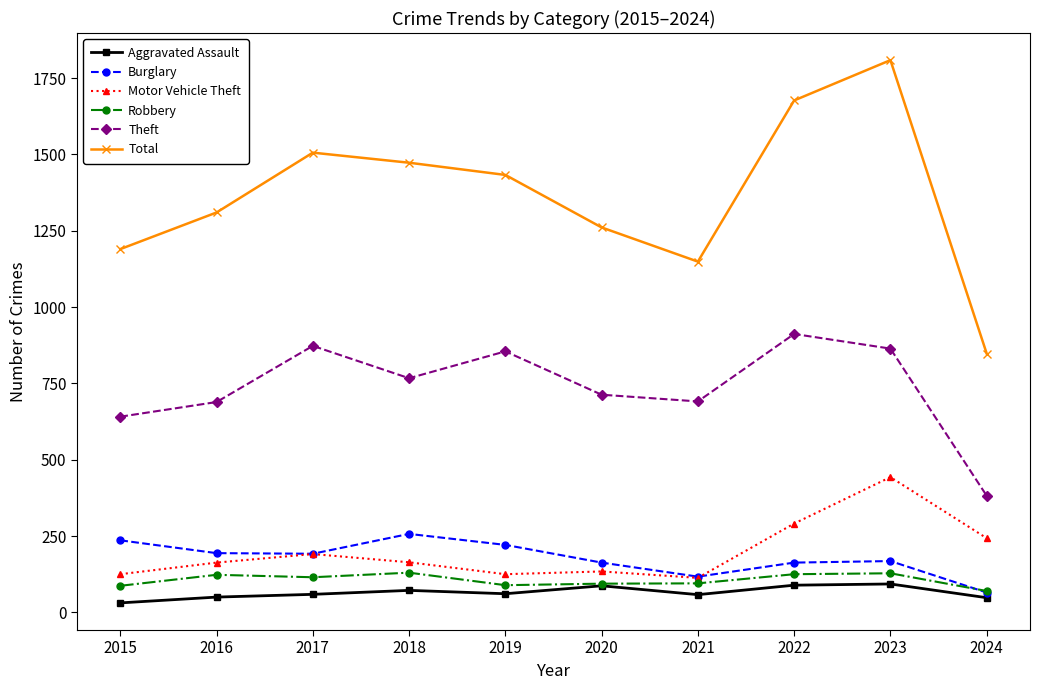

The value of Motor Vehicle Theft at 2018 is 71. True or false?

False